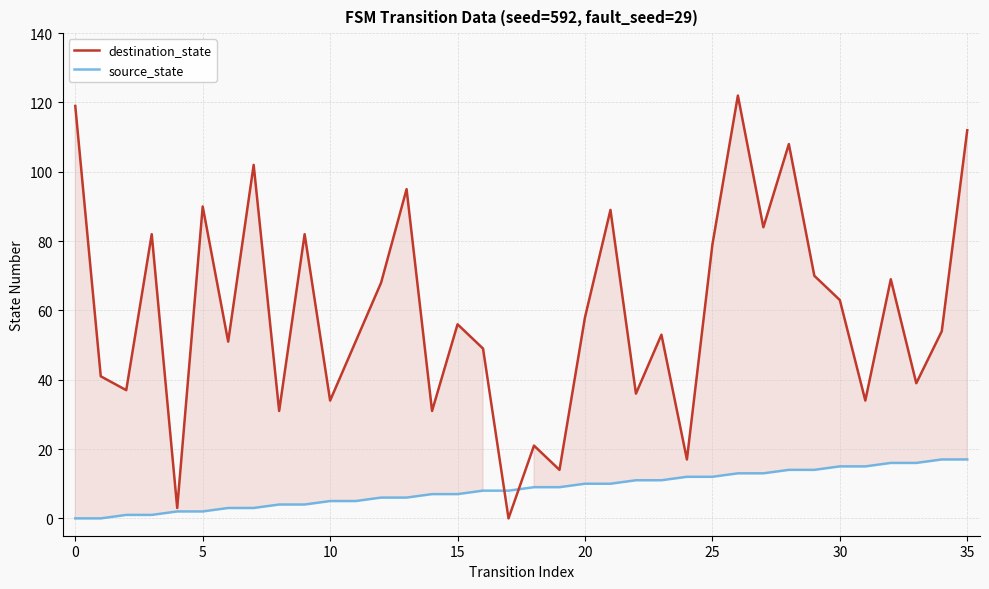

What is the average value of the destination_state series?

60